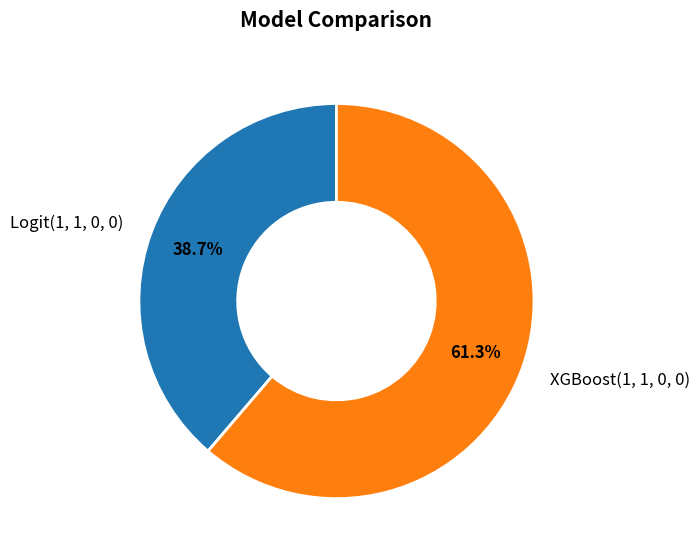

What percentage do XGBoost(1, 1, 0, 0) and Logit(1, 1, 0, 0) together represent?

100.0%